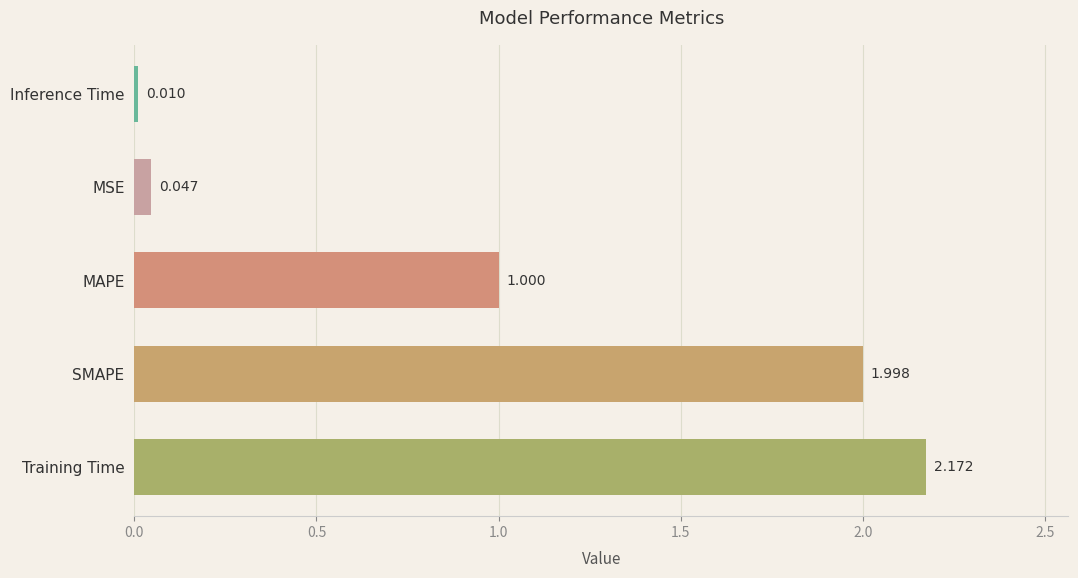

Where is the data nearest to the value 1?

MAPE